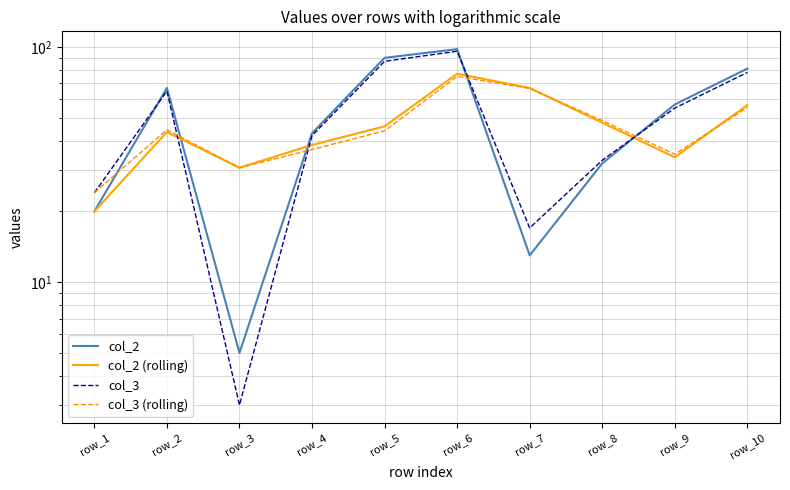

At which label does col_2 reach its minimum?

row_3